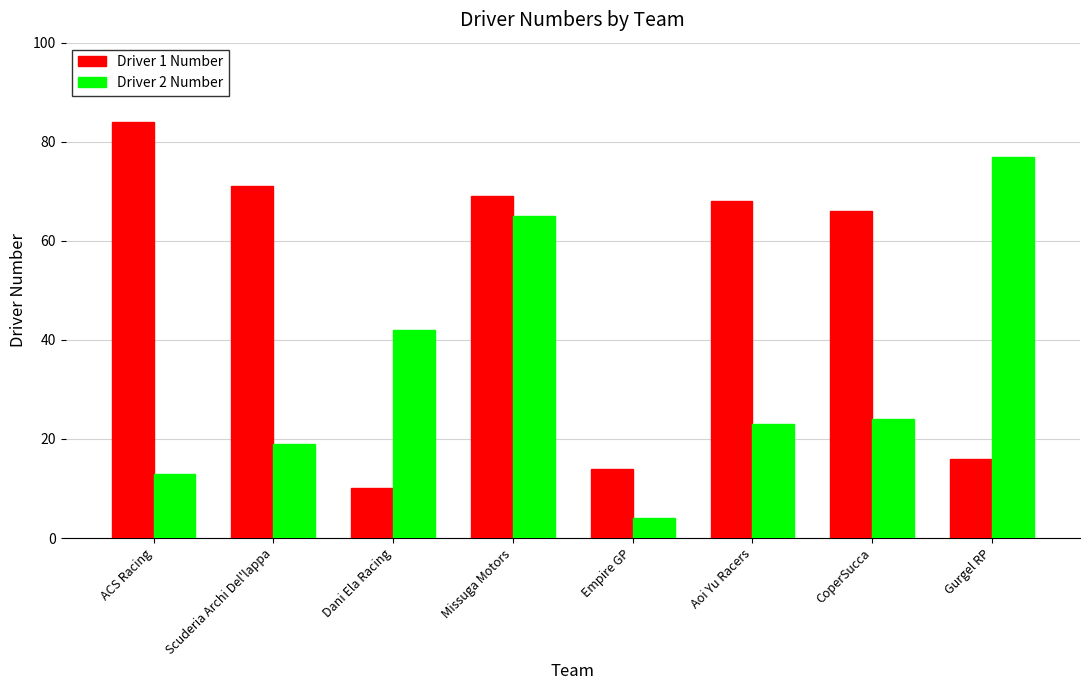

What position from the left is Empire GP?

5